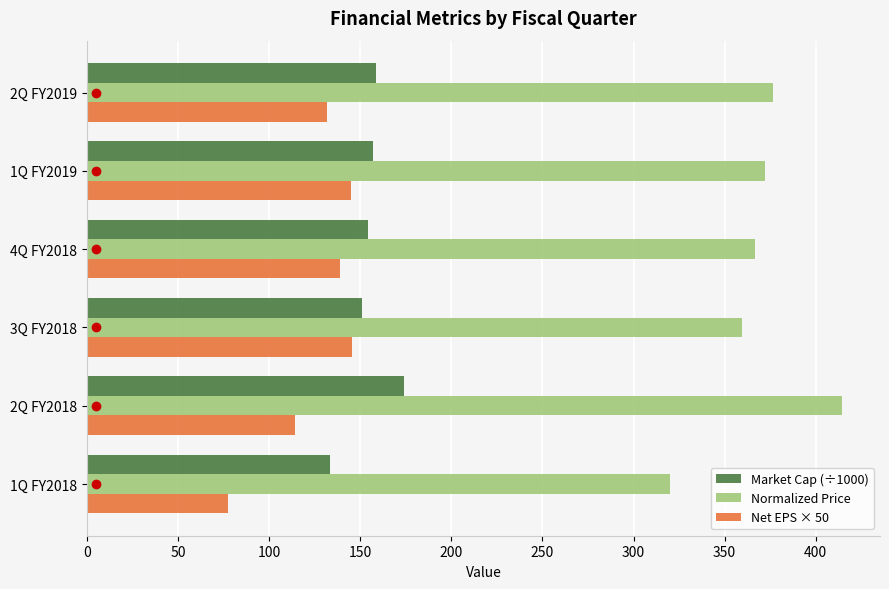

How many categories are shown in the chart?

6